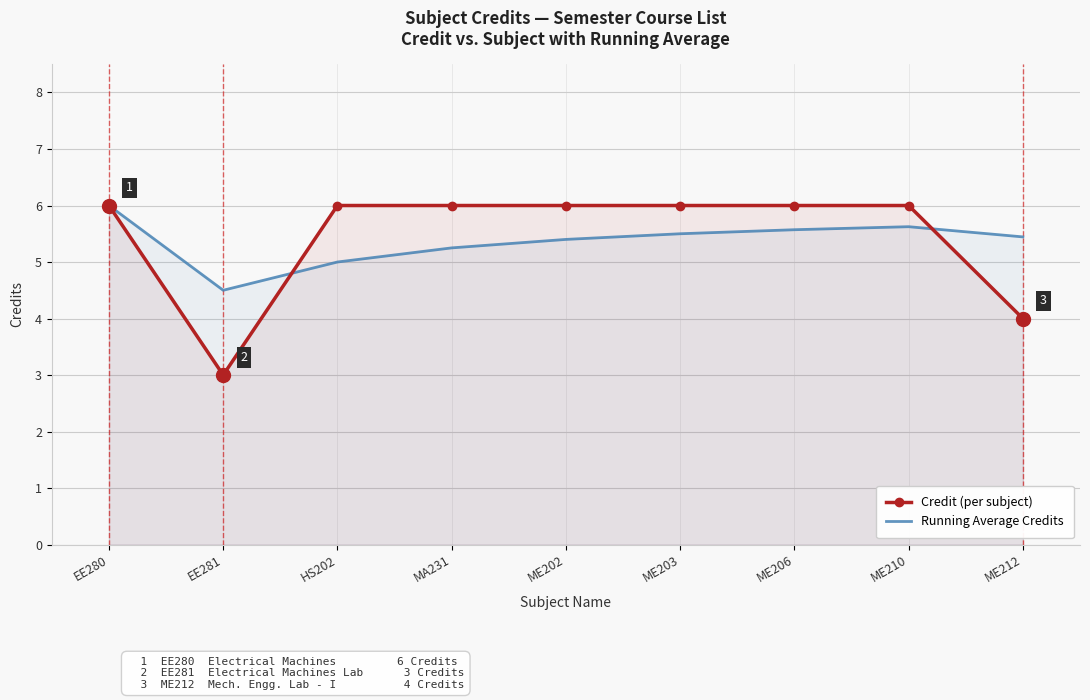

At which category does Running Average Credits reach its first local valley?

EE281